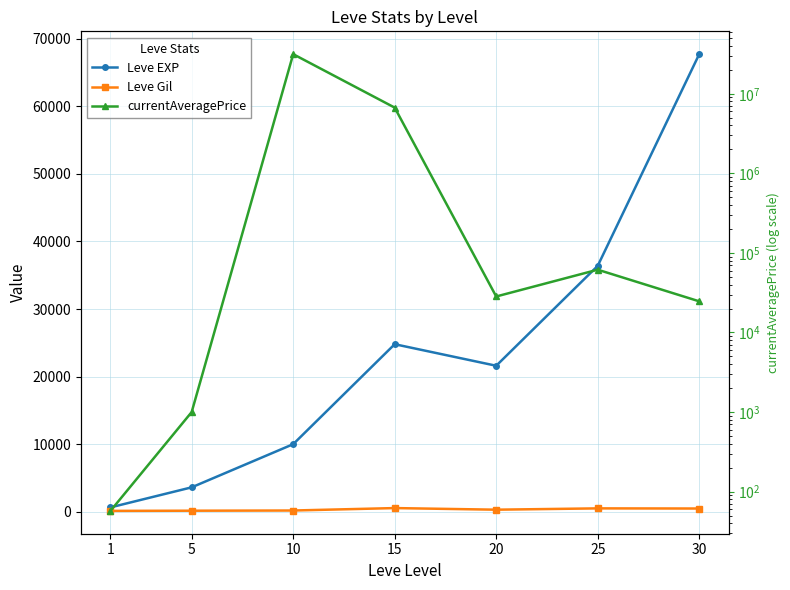

What are all the series names shown in the legend?

Leve EXP, Leve Gil, currentAveragePrice